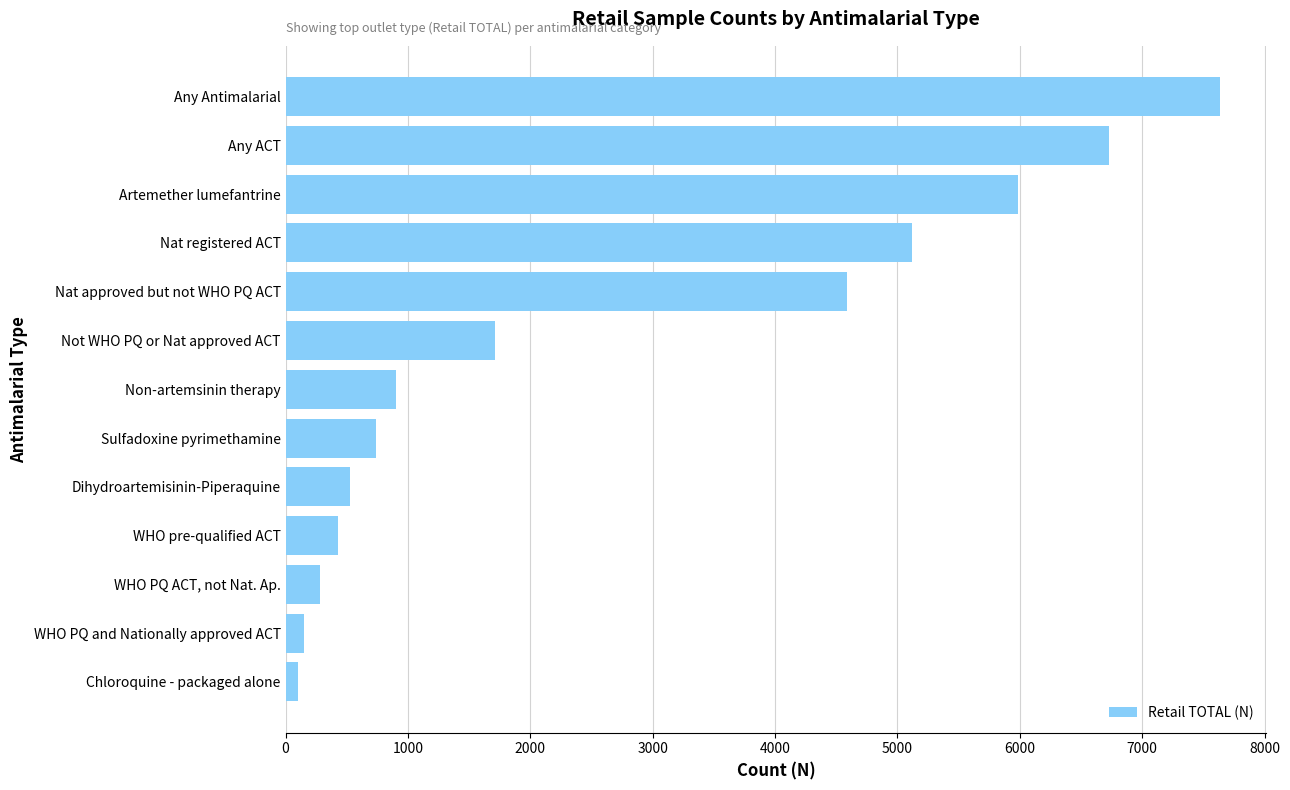

What is the minimum value shown in the chart?

102